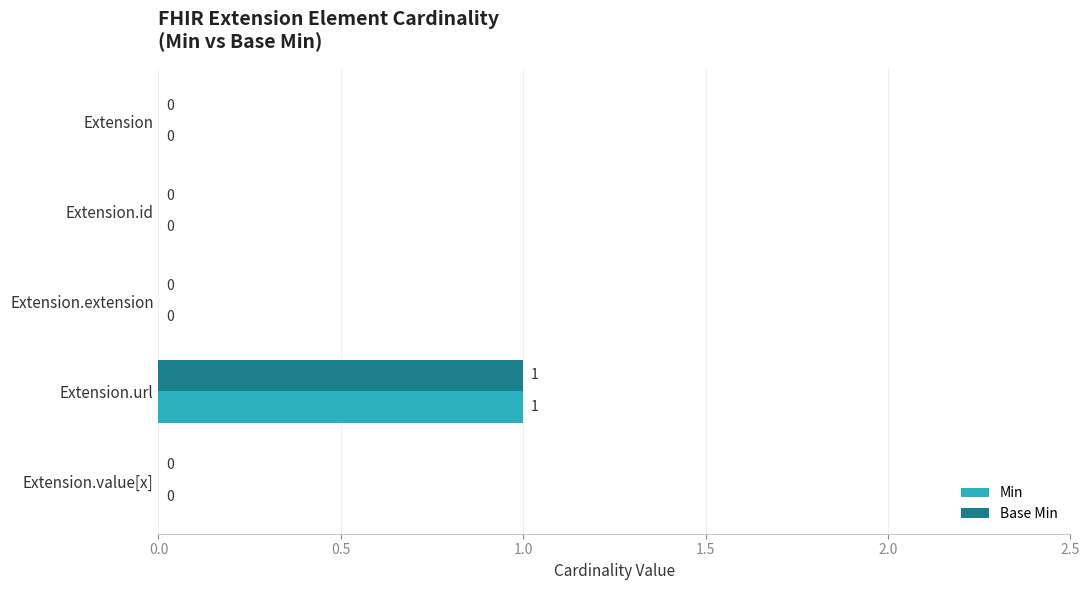

At which category is the sum across all series the highest?

Extension.url